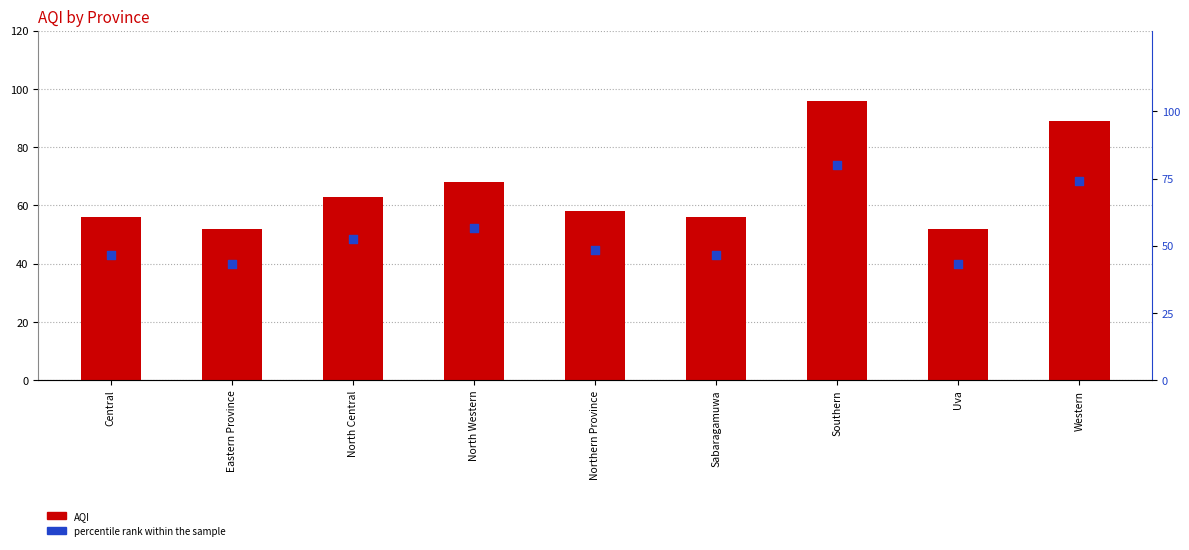

Which series reaches the maximum Y coordinate?

AQI